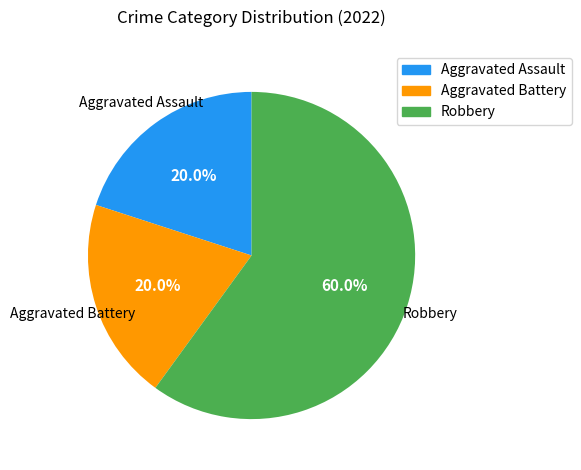

What percentage is the Robbery slice, to the nearest percent?

60%